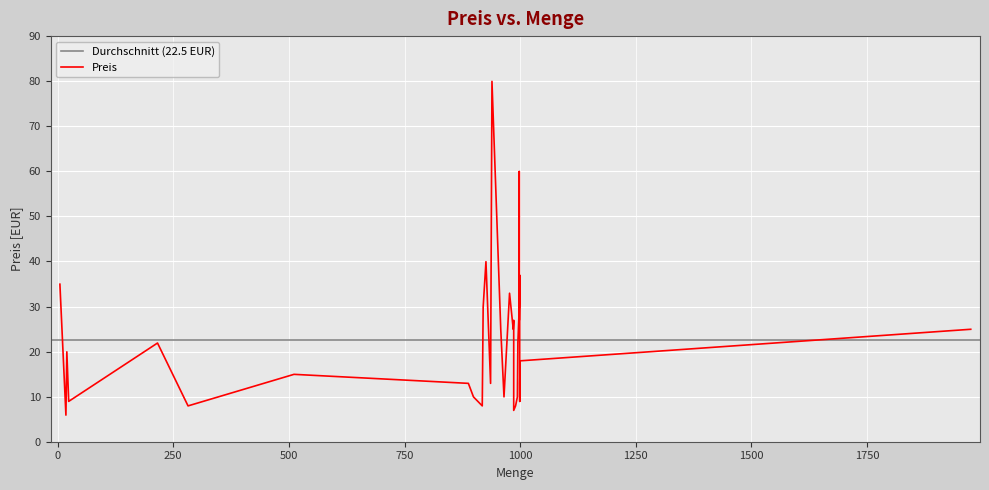

What is the value of the 18th point from the left?

24.9